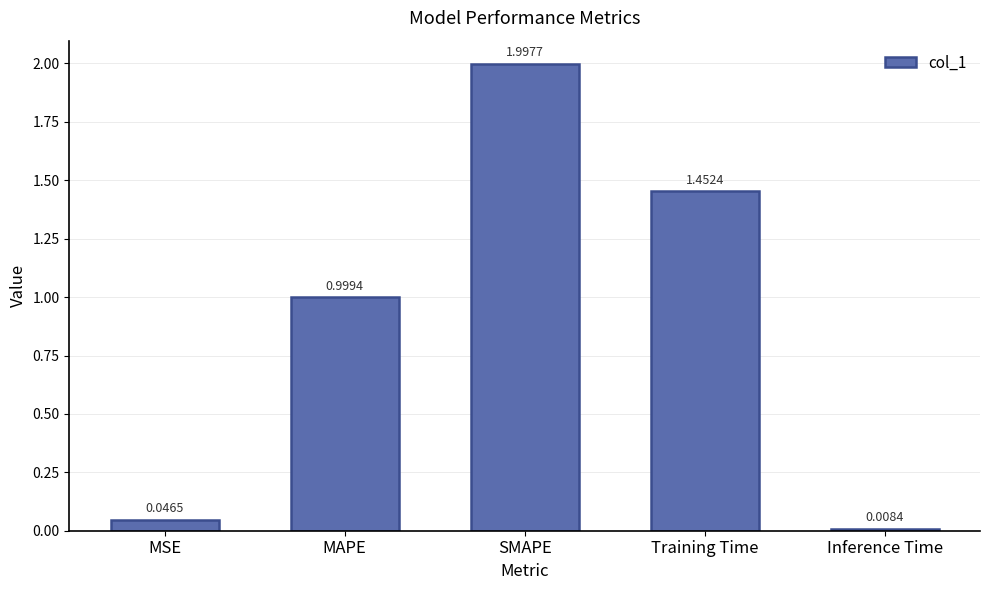

What is the greatest value displayed?

2.0